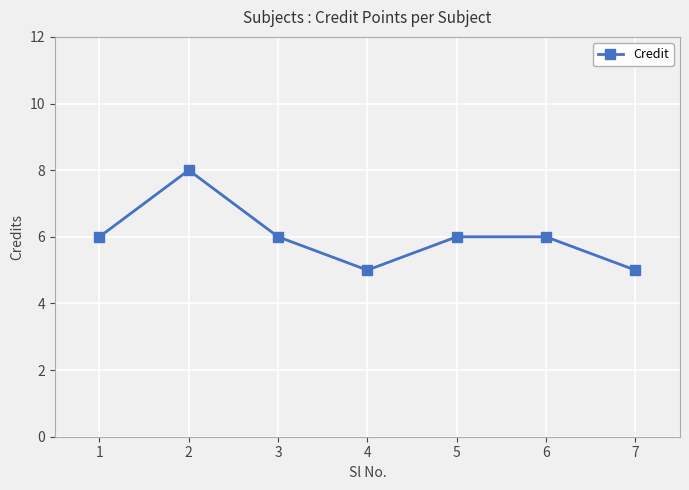

True or false: there are more than 2 points higher than both neighbors.

False